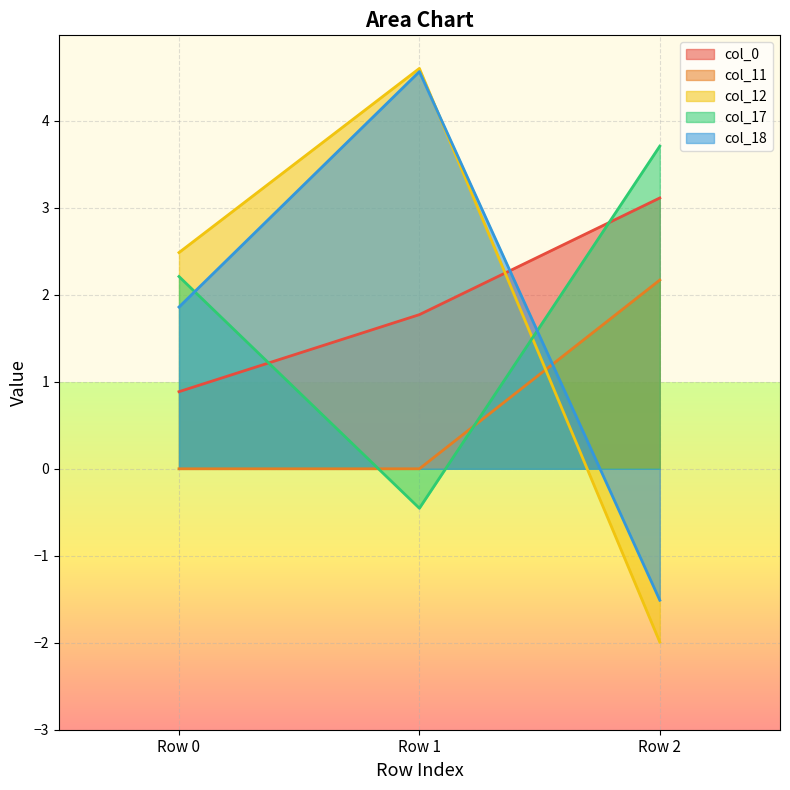

At how many categories does at least one series exceed 0?

3